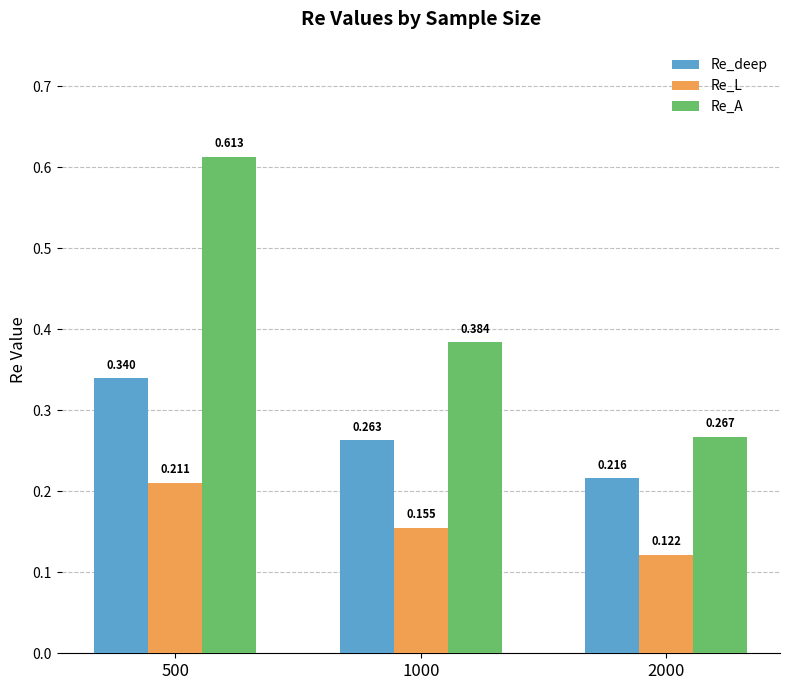

Rank the series by their average value, from highest to lowest.

Re_A, Re_deep, Re_L